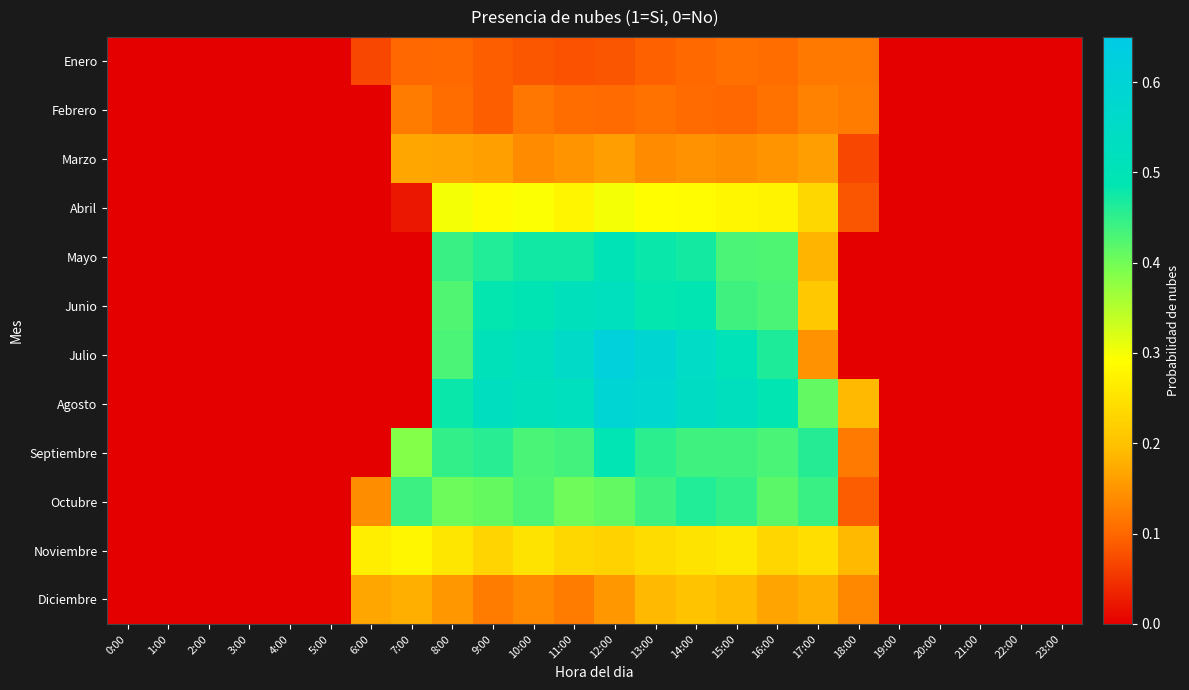

What is the difference between the highest and lowest values at 16:00?

0.4